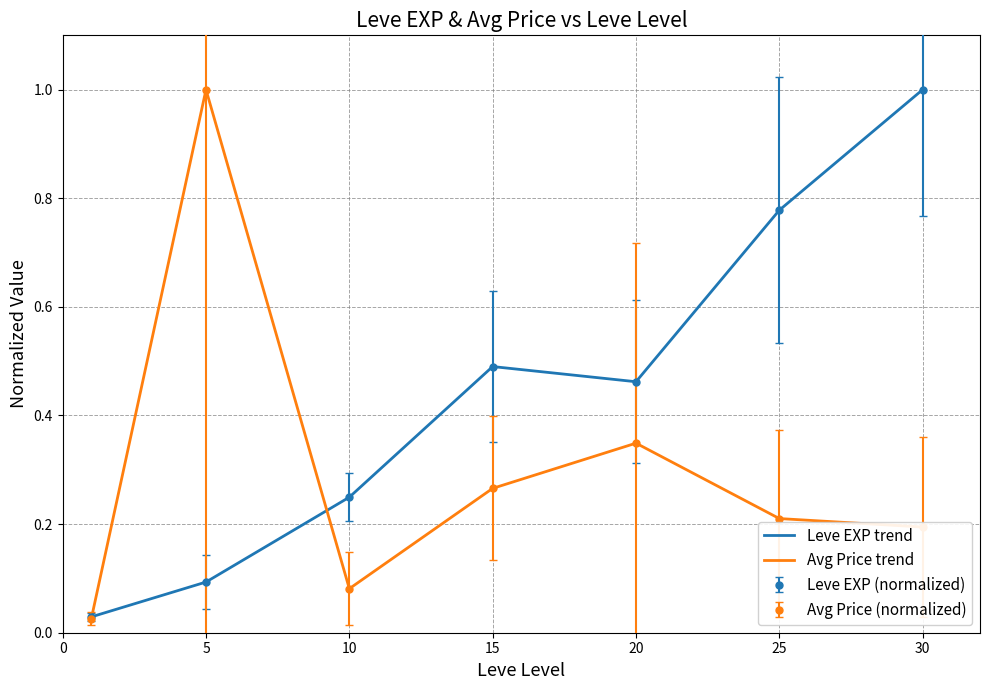

True or false: Leve EXP trend has more than 2 points higher than both neighbors.

False